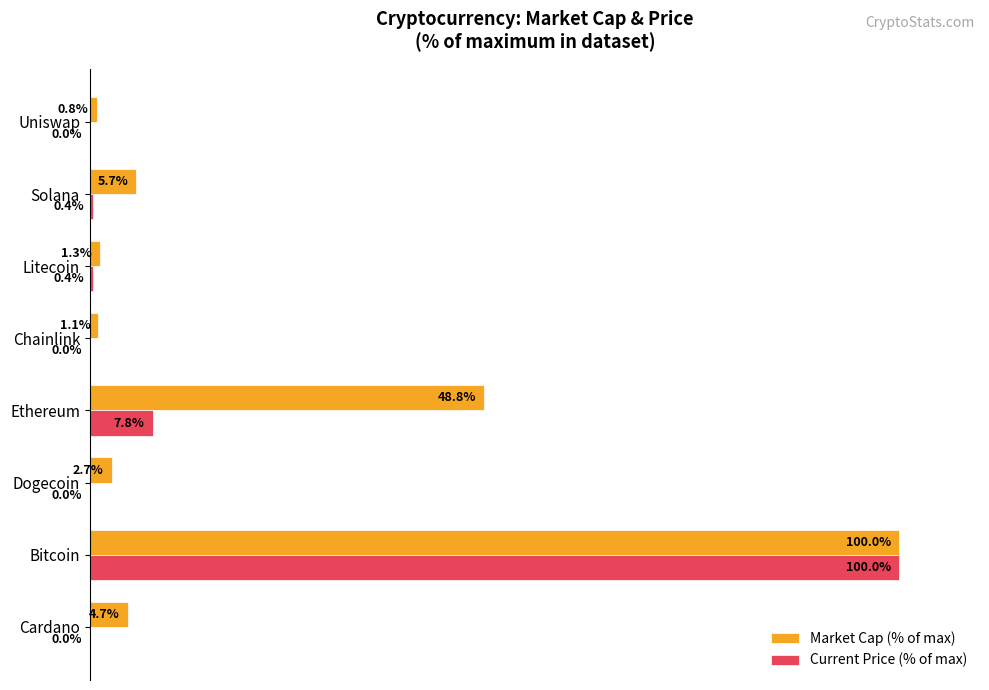

Which series changed the most between Dogecoin and Litecoin?

Market Cap (% of max)